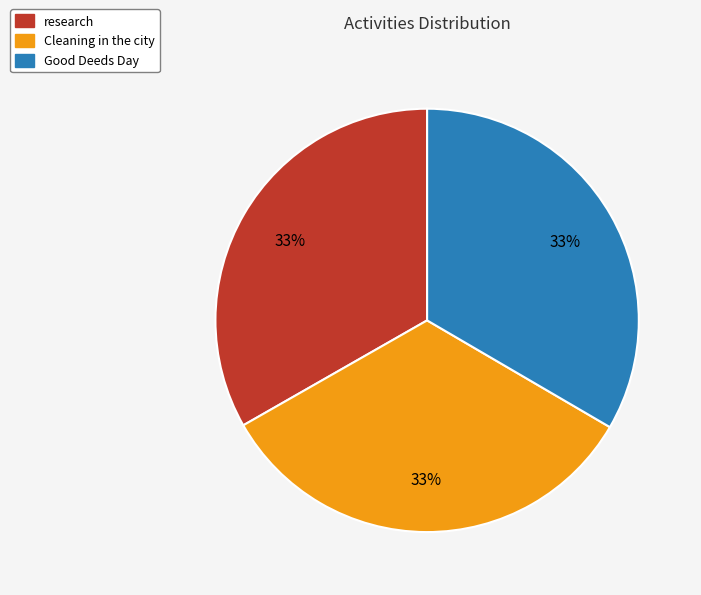

True or false: research accounts for 33% of the total.

True